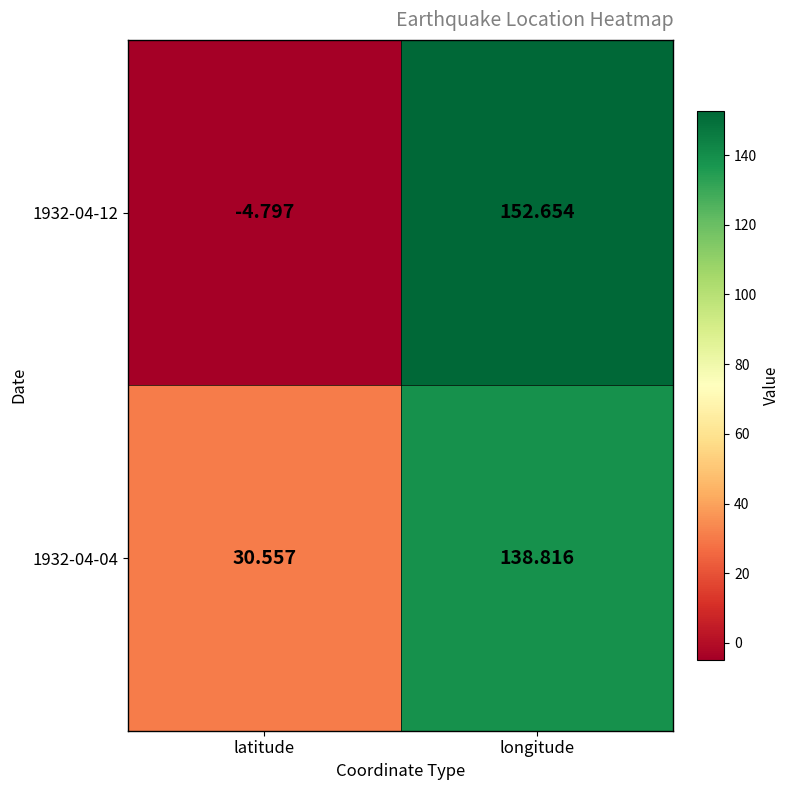

Rank the series by their average value, from lowest to highest.

1932-04-12, 1932-04-04